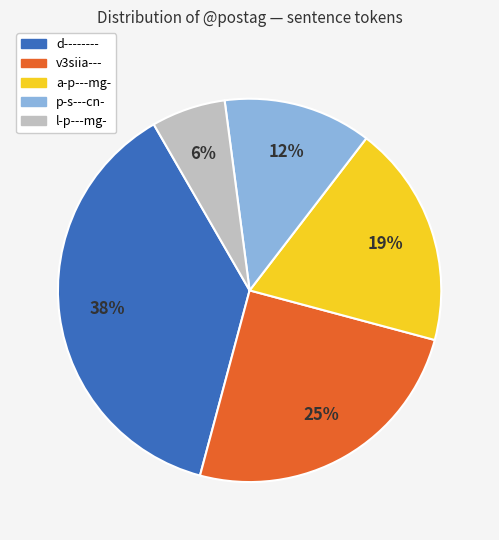

To the nearest percent, what is the combined percentage of l-p---mg- and d--------?

44%